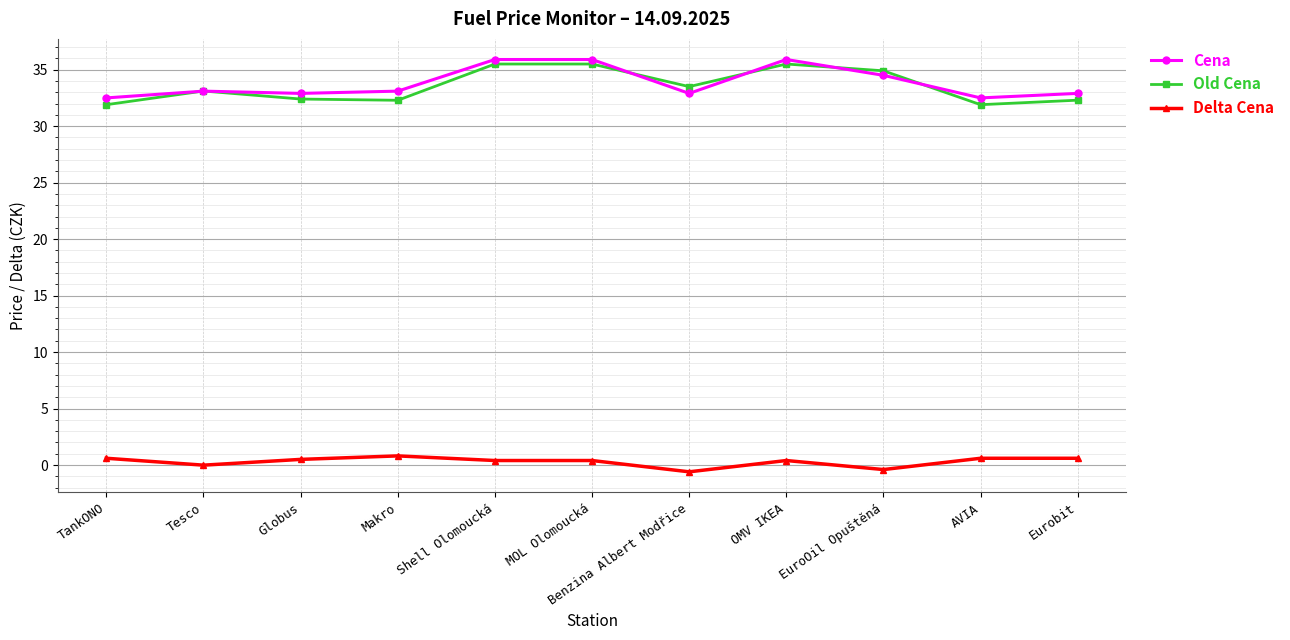

Between Benzina Albert Modřice and OMV IKEA, which series saw the biggest shift?

Cena